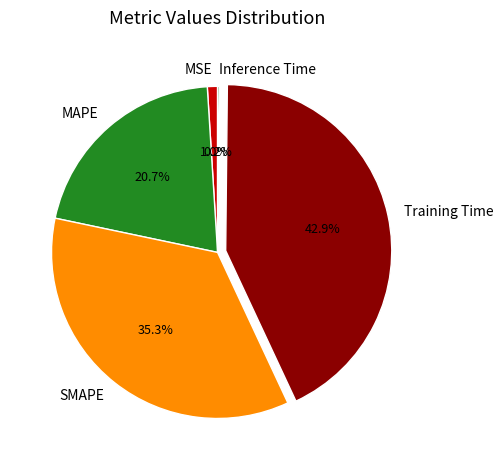

What is the largest slice in the pie chart?

Training Time